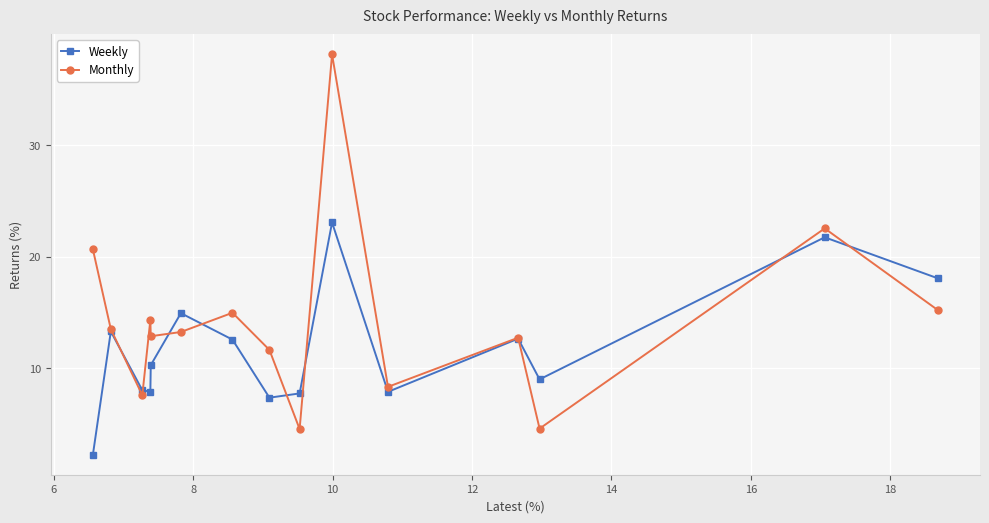

Which series has the largest total across all categories?

Monthly